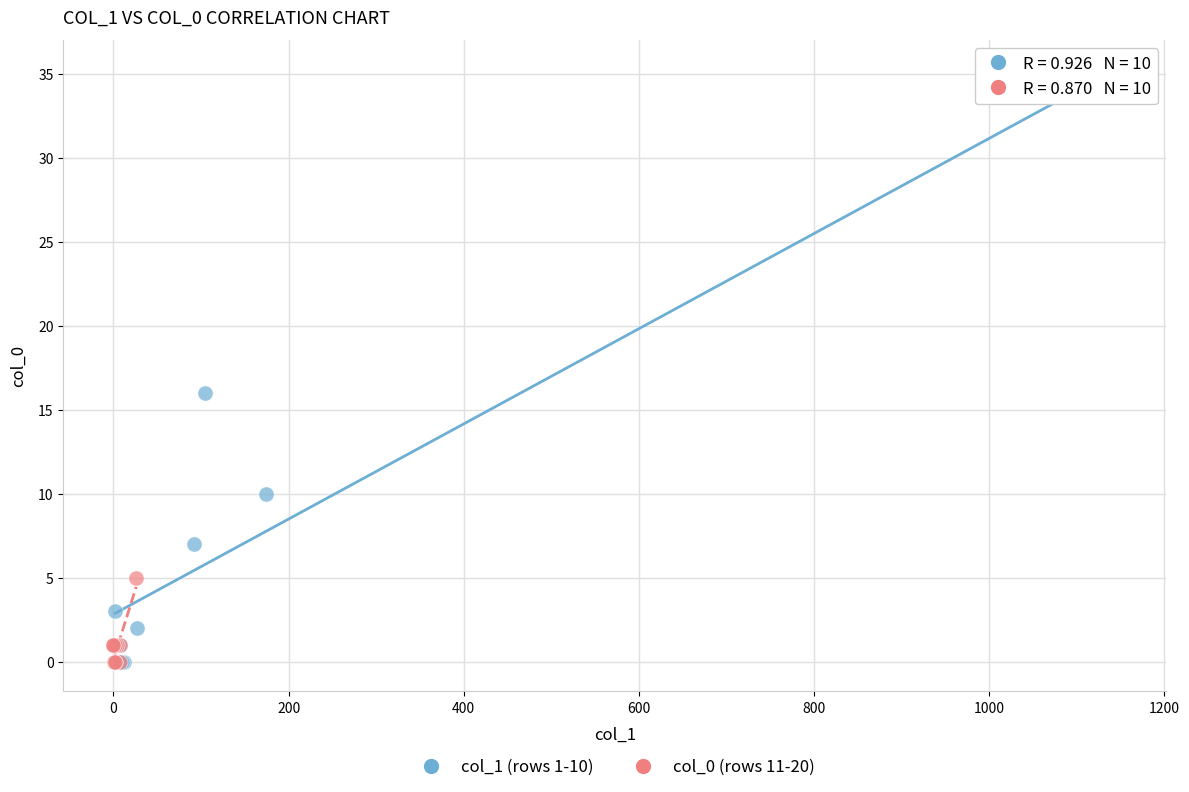

Which series has the largest Y range (max minus min)?

col_1 (rows 1-10)